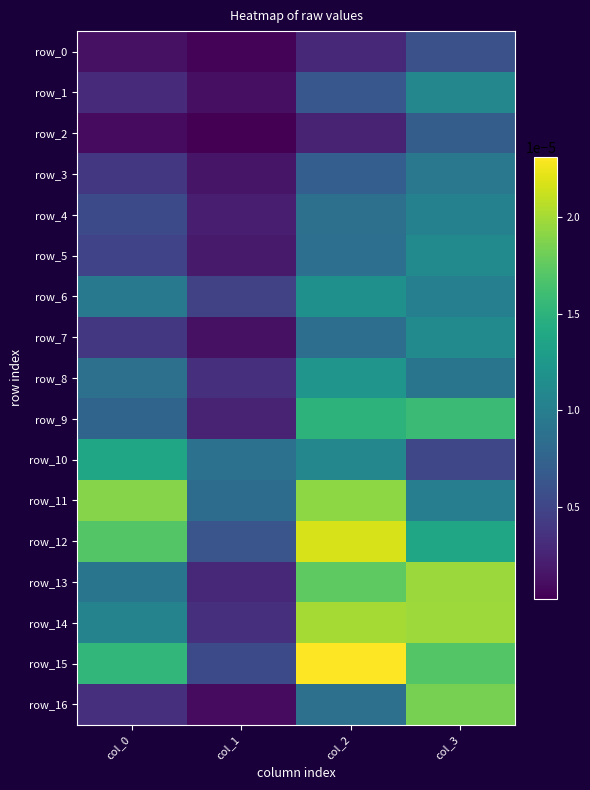

Which series has the largest total across all categories?

row_15